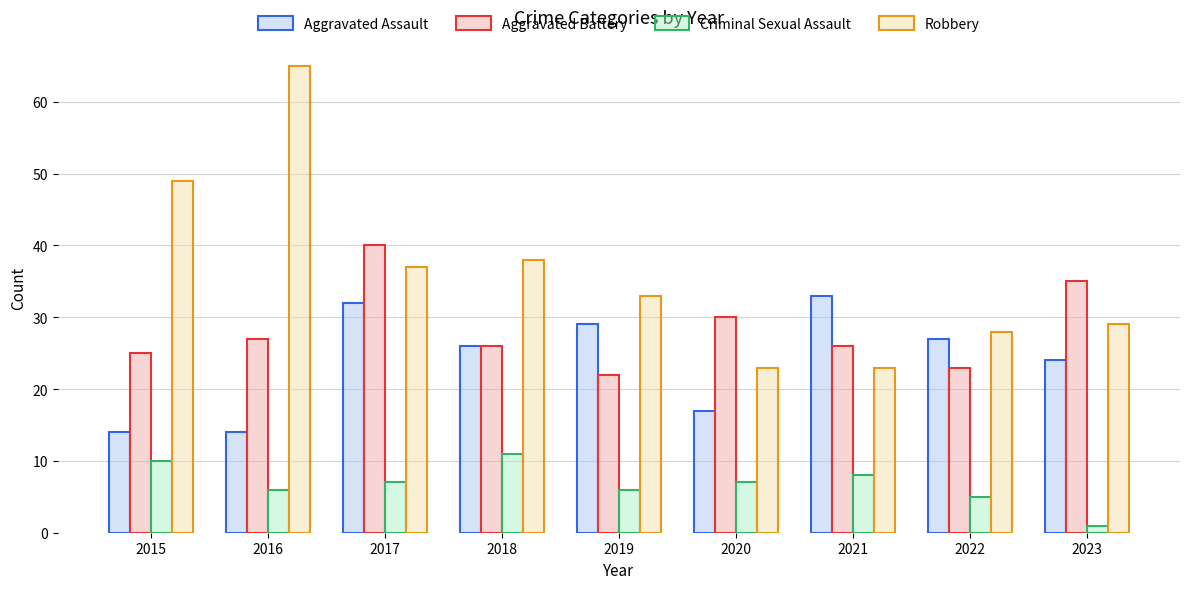

Reading left to right, transcribe all the data shown in this chart.

Aggravated Assault: 14	14	32	26	29	17	33	27	24
Aggravated Battery: 25	27	40	26	22	30	26	23	35
Criminal Sexual Assault: 10	6	7	11	6	7	8	5	1
Robbery: 49	65	37	38	33	23	23	28	29